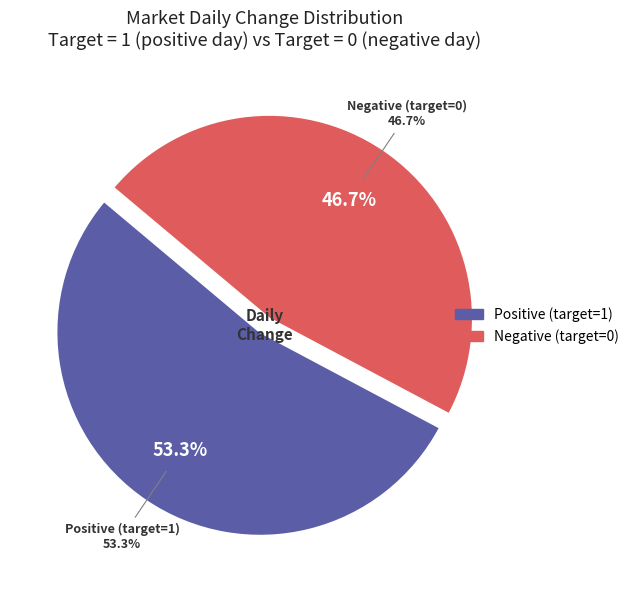

Do Negative (target=0) and Positive (target=1) together represent more than half of the pie?

Yes